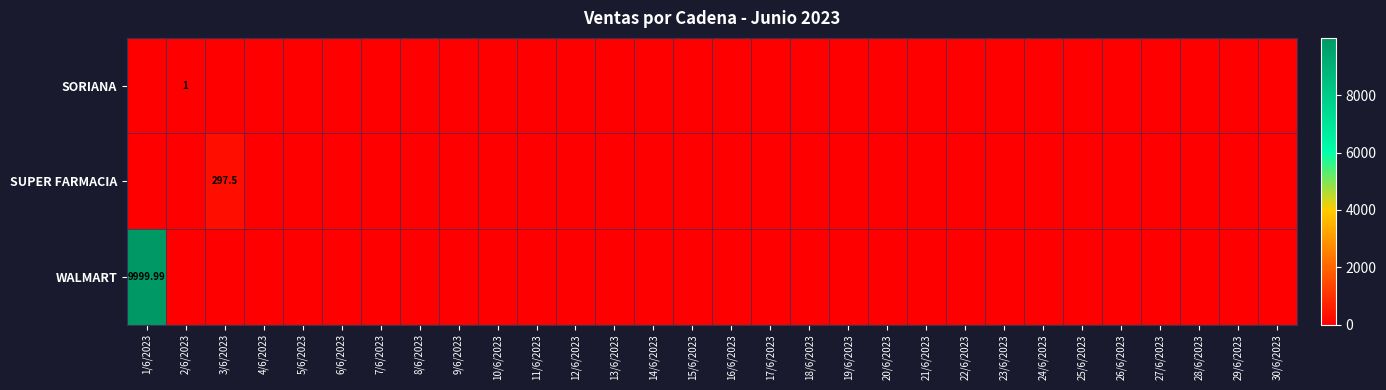

The SORIANA series shows 0.0 at 29/6/2023. True or false?

True